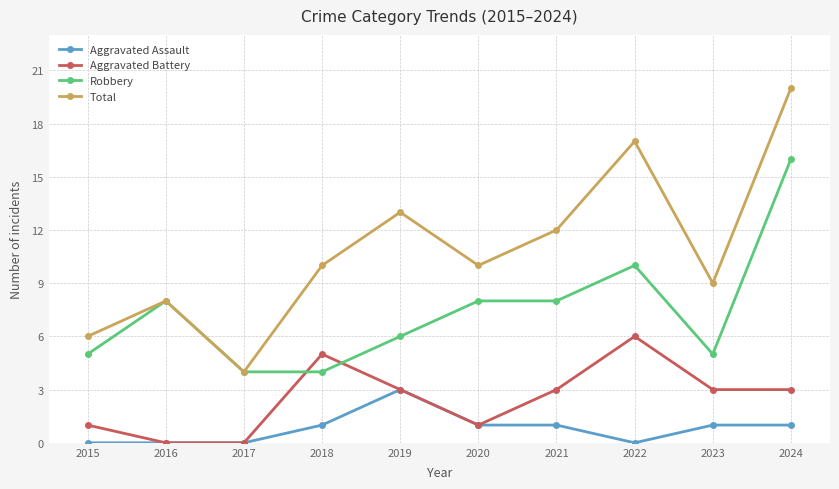

Count the number of data series in this chart.

4